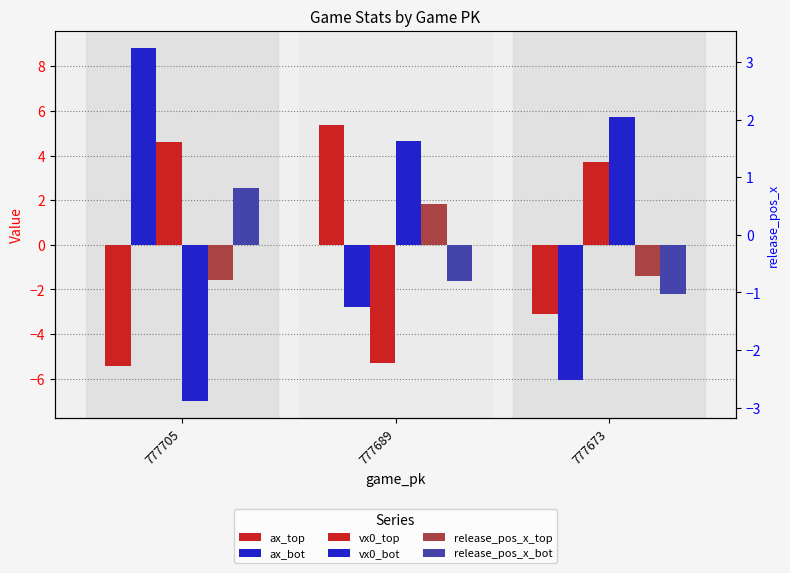

The release_pos_x_top series shows -0.4 at 777705. True or false?

False